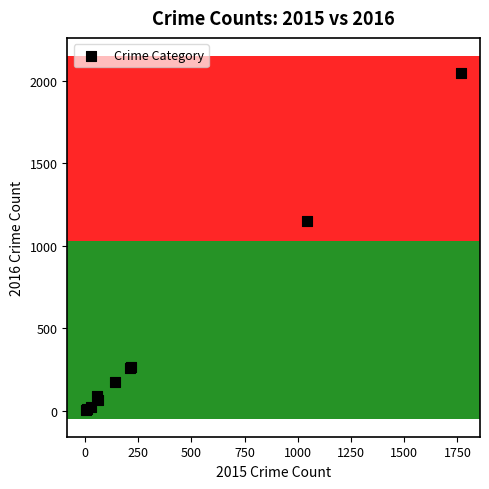

What Y value in the scatter plot is closest to 1026?

1151